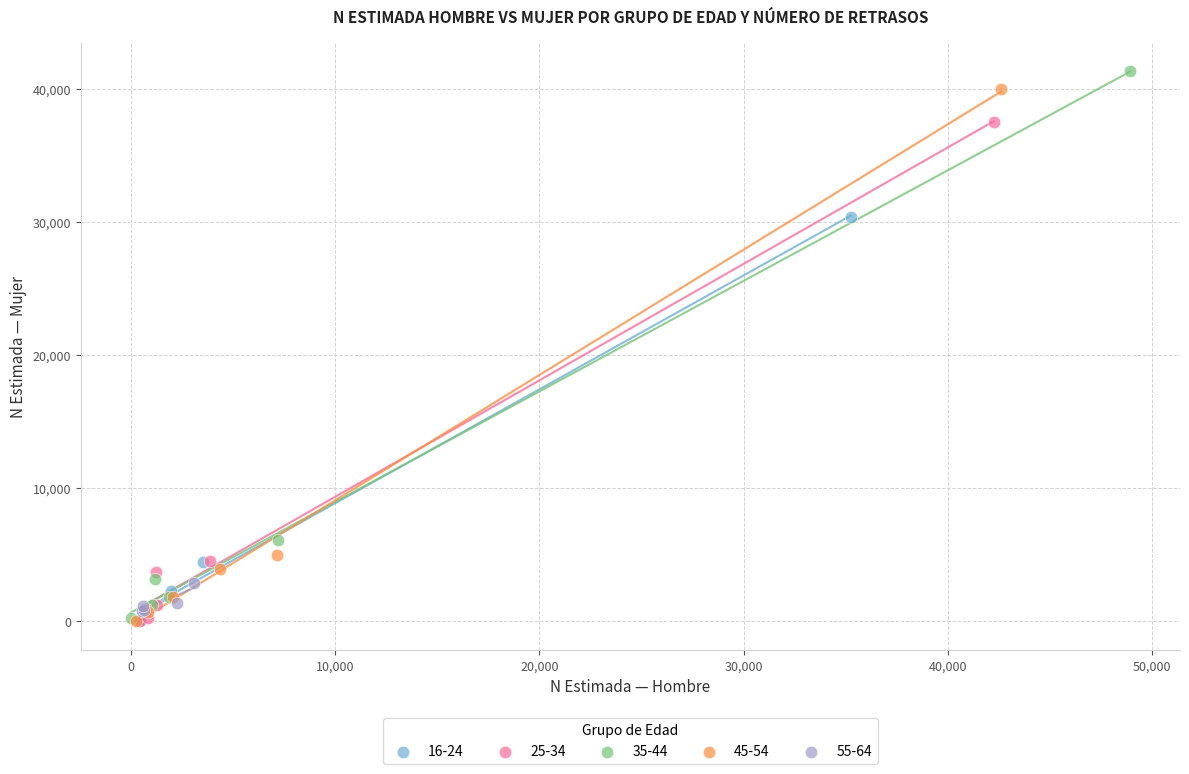

What are all the series names shown in the legend?

16-24, 25-34, 35-44, 45-54, 55-64